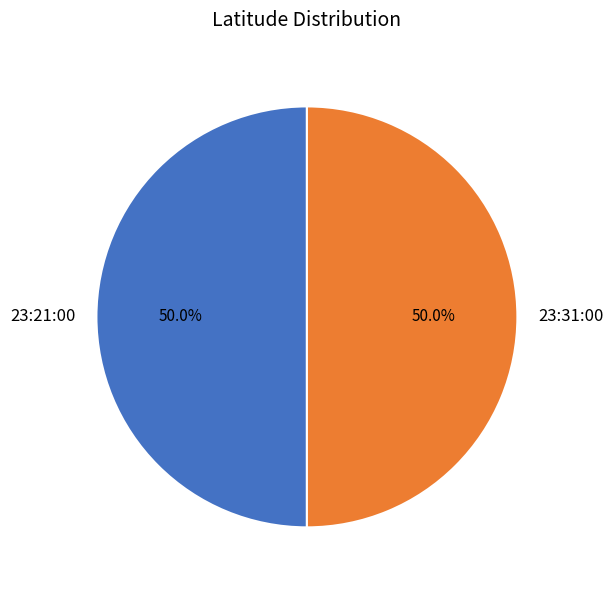

What percentage do 23:21:00 and 23:31:00 together represent?

100.0%